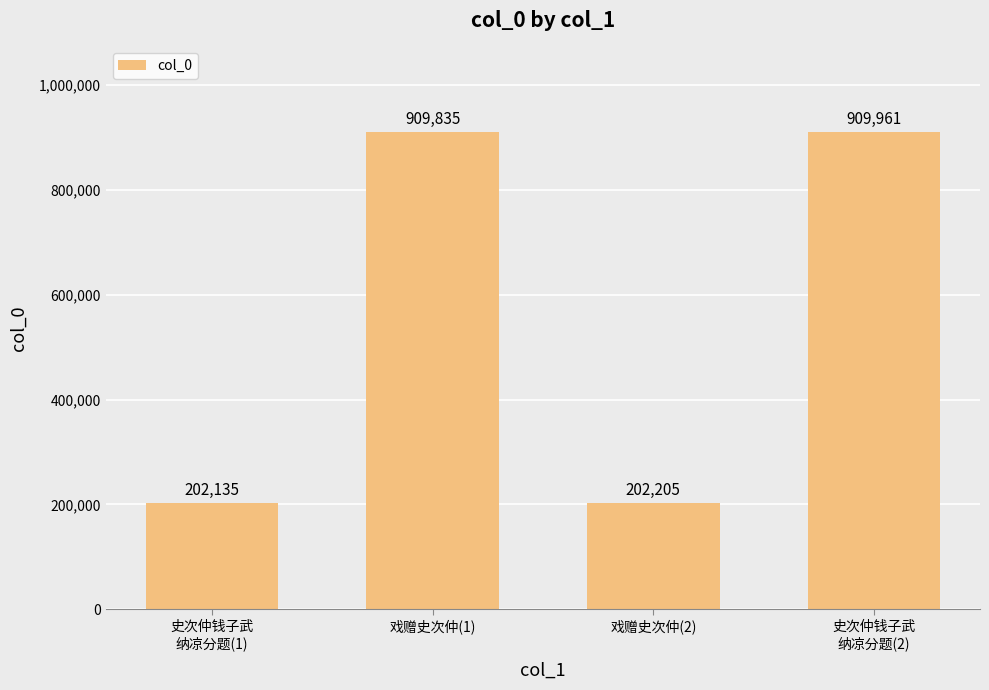

List the labels in order of value, smallest first.

史次仲钱子武
纳凉分题(1), 戏赠史次仲(2), 戏赠史次仲(1), 史次仲钱子武
纳凉分题(2)